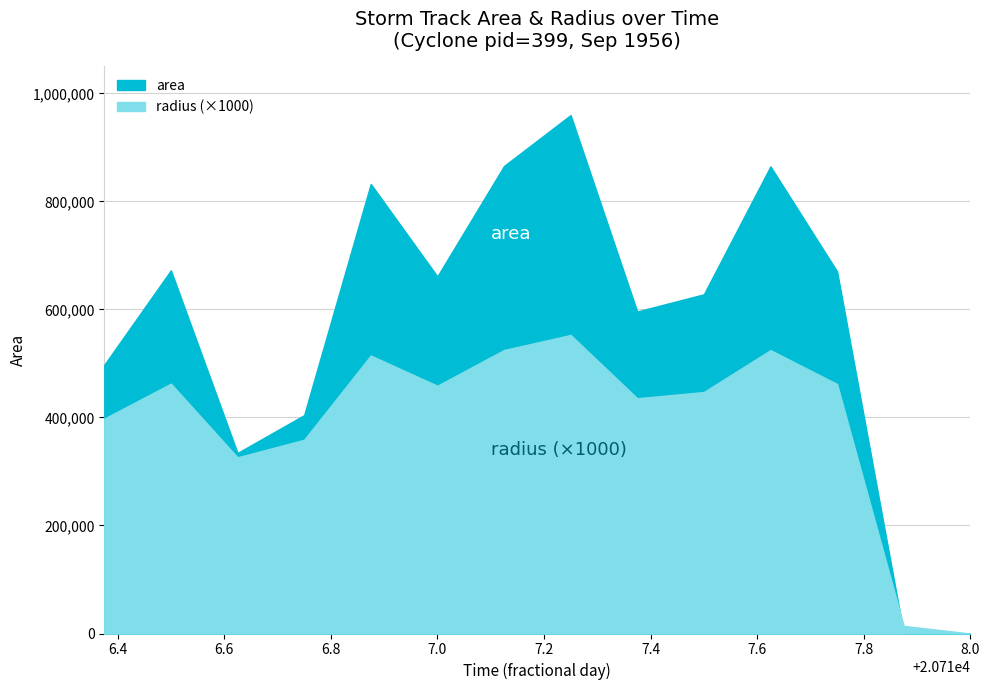

The area series shows 628125.0 at 20717.5. True or false?

True